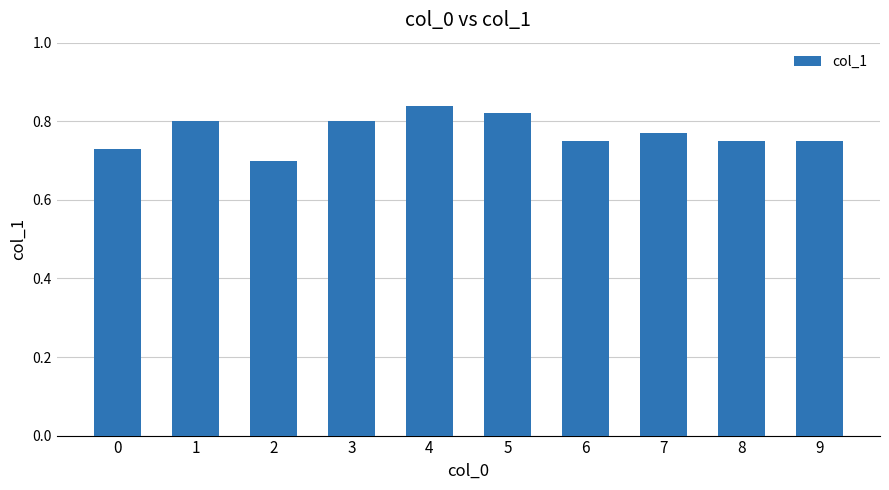

Where is the data nearest to the value 0?

2